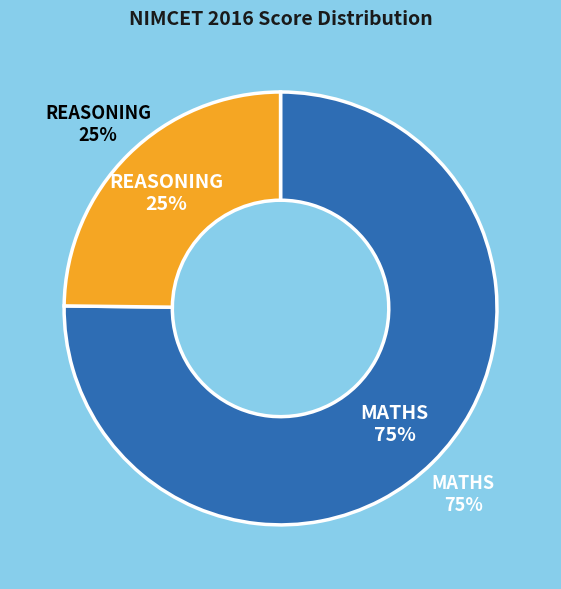

Count the number of slices in the pie.

4